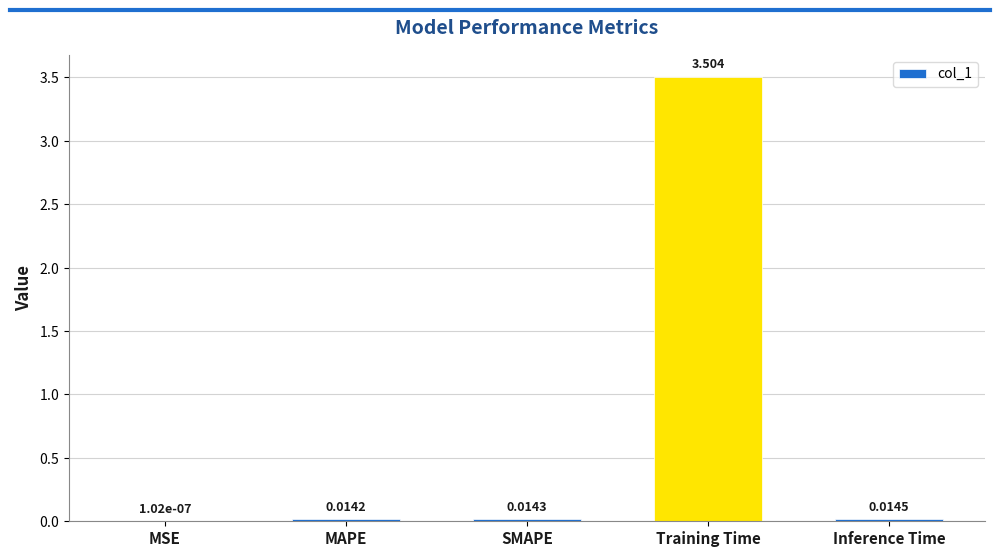

Which has a higher value, MSE or Inference Time?

Inference Time